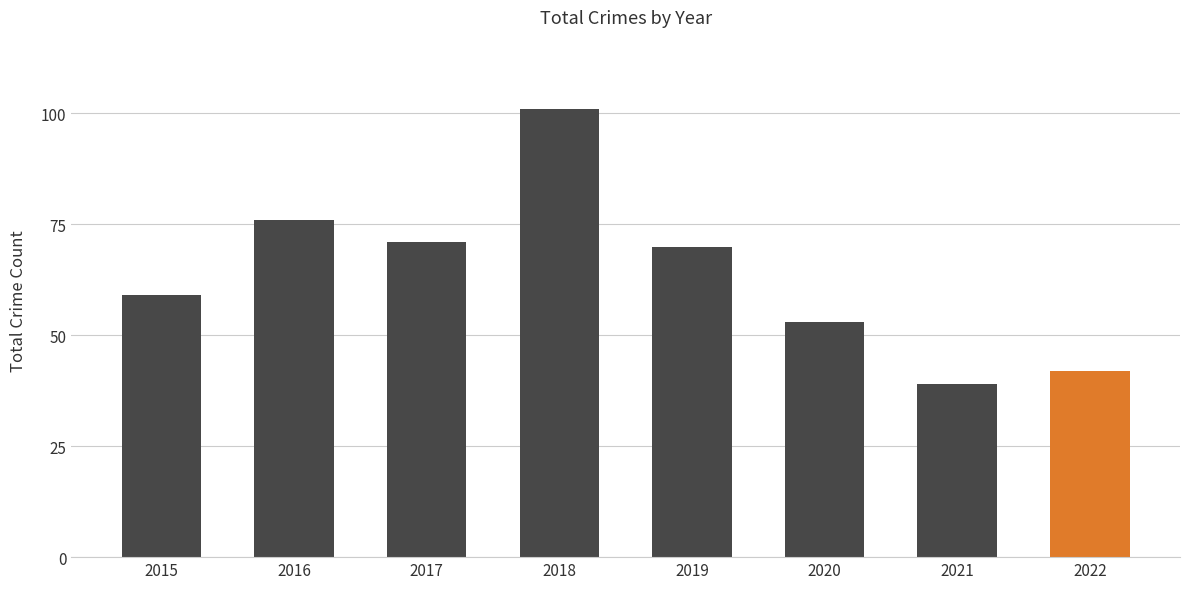

What is the difference between the second highest and minimum values?

37